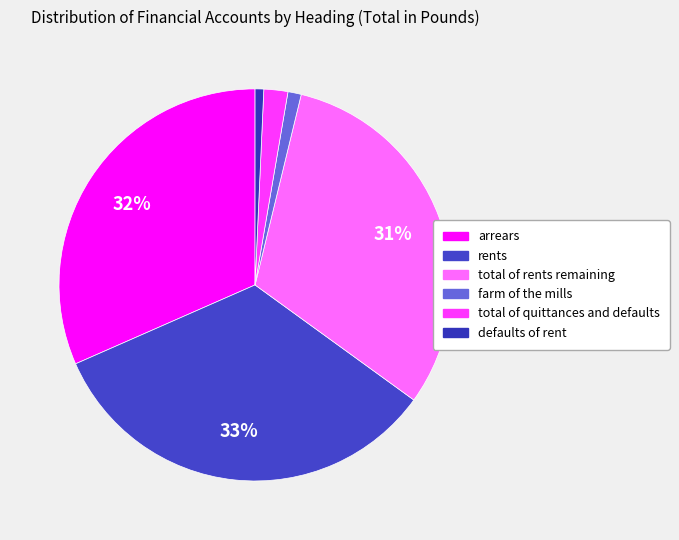

Count the number of slices in the pie.

6